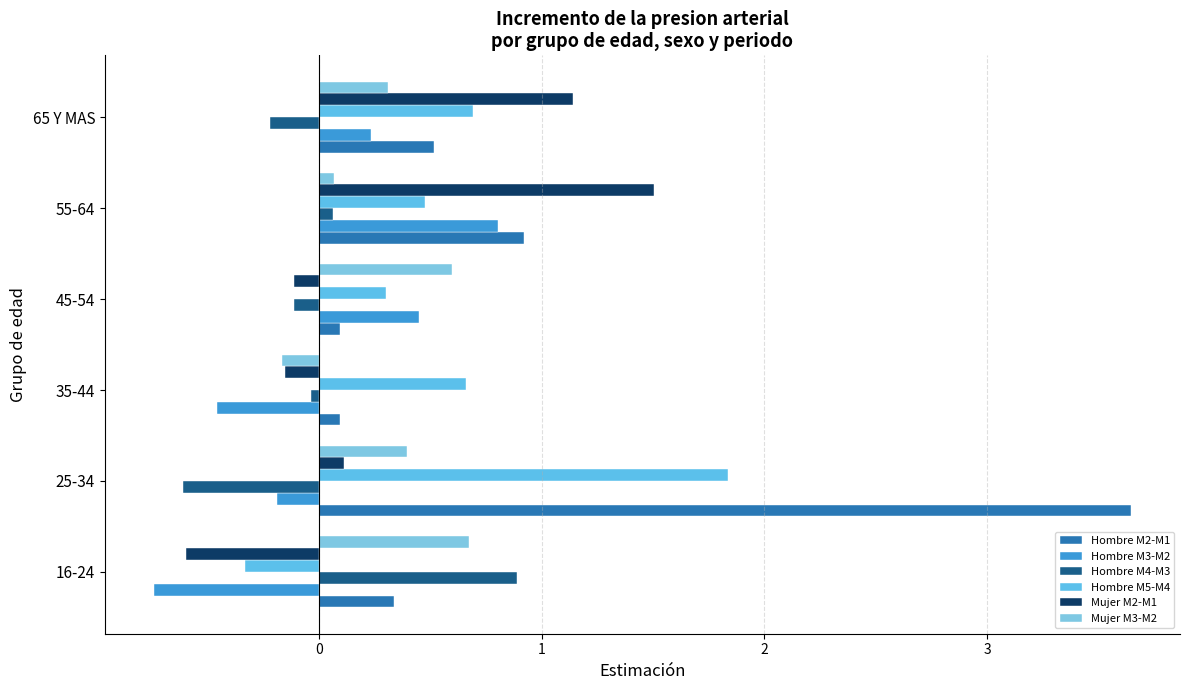

How many negative values does the Hombre M5-M4 series have?

1